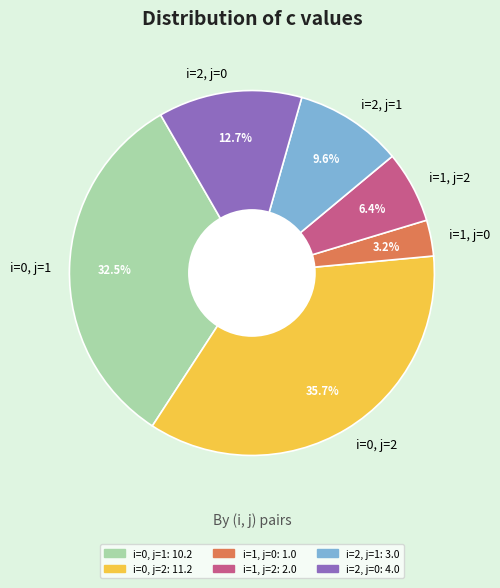

How many slices are in this pie chart?

6